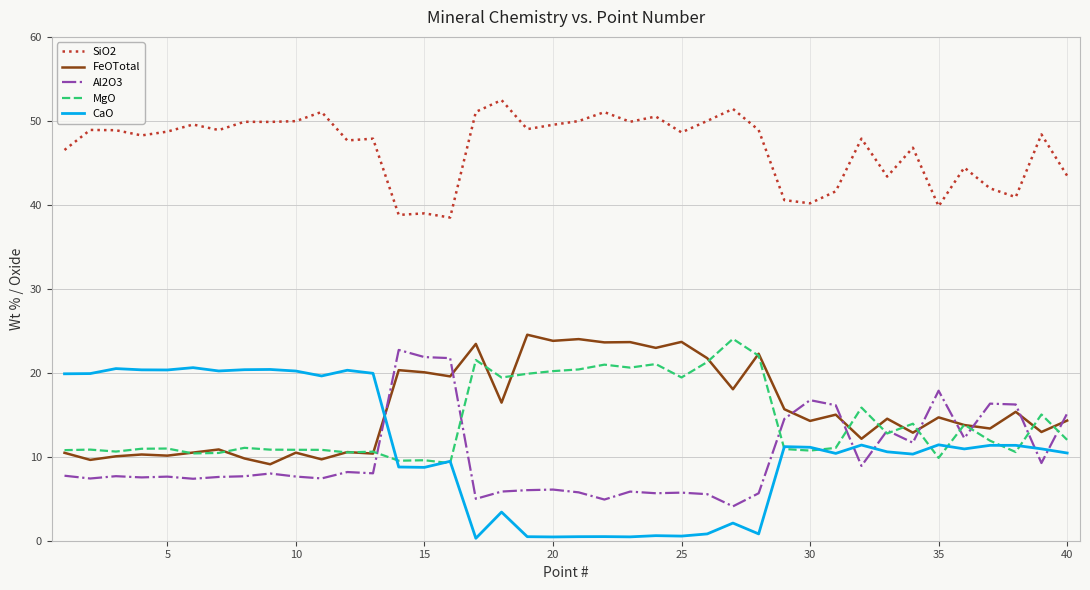

Which series ends up on top after the final intersection of Al2O3 and CaO?

Al2O3